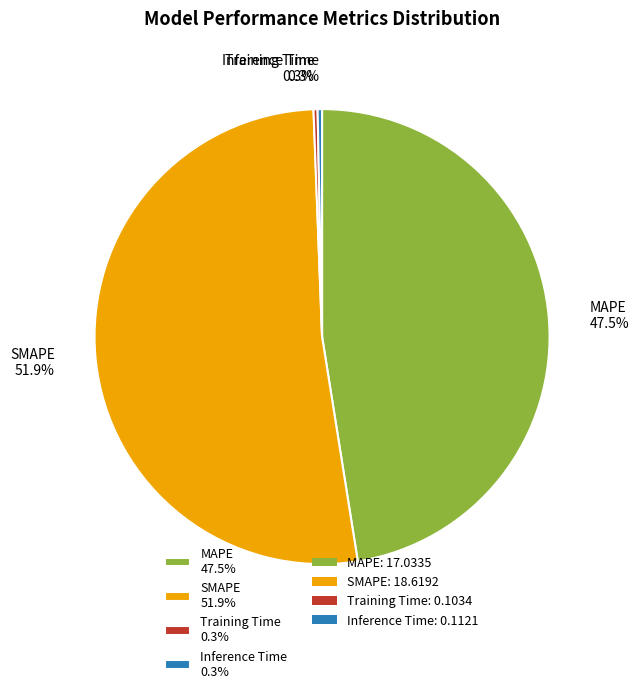

What is the largest slice in the pie chart?

SMAPE